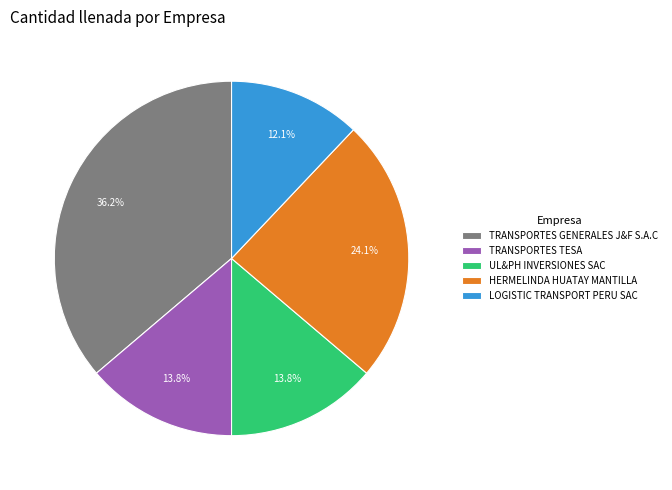

Is HERMELINDA HUATAY MANTILLA the majority of the pie?

No